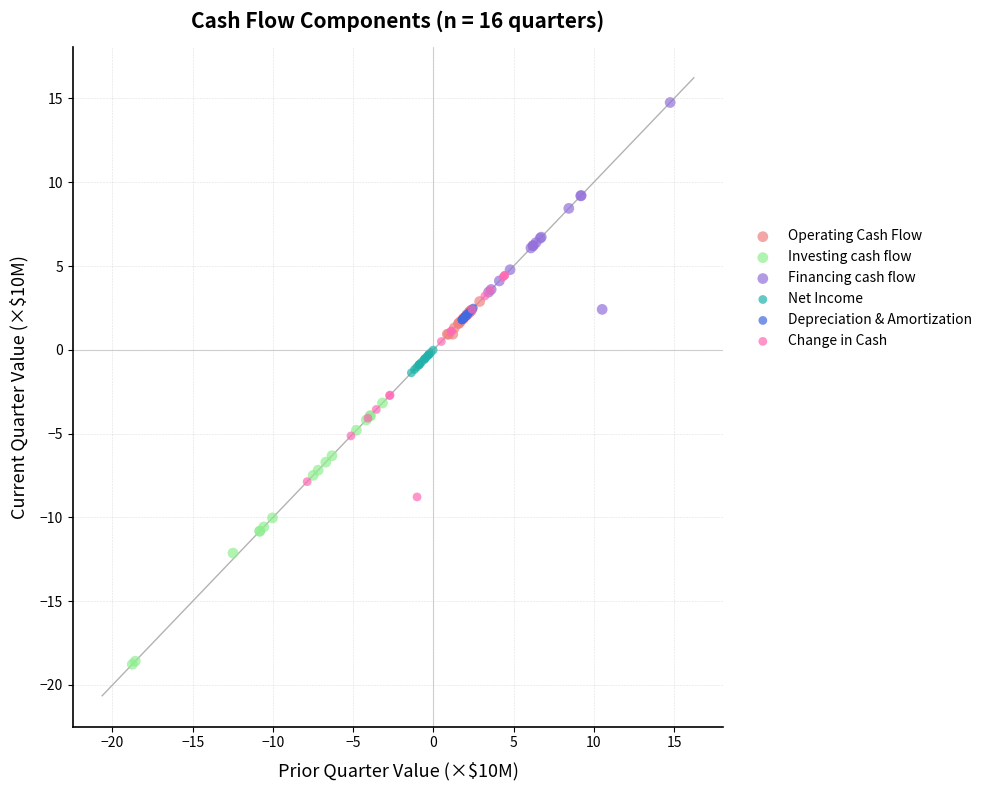

What are all the series names shown in the legend?

Operating Cash Flow, Investing cash flow, Financing cash flow, Net Income, Depreciation & Amortization, Change in Cash